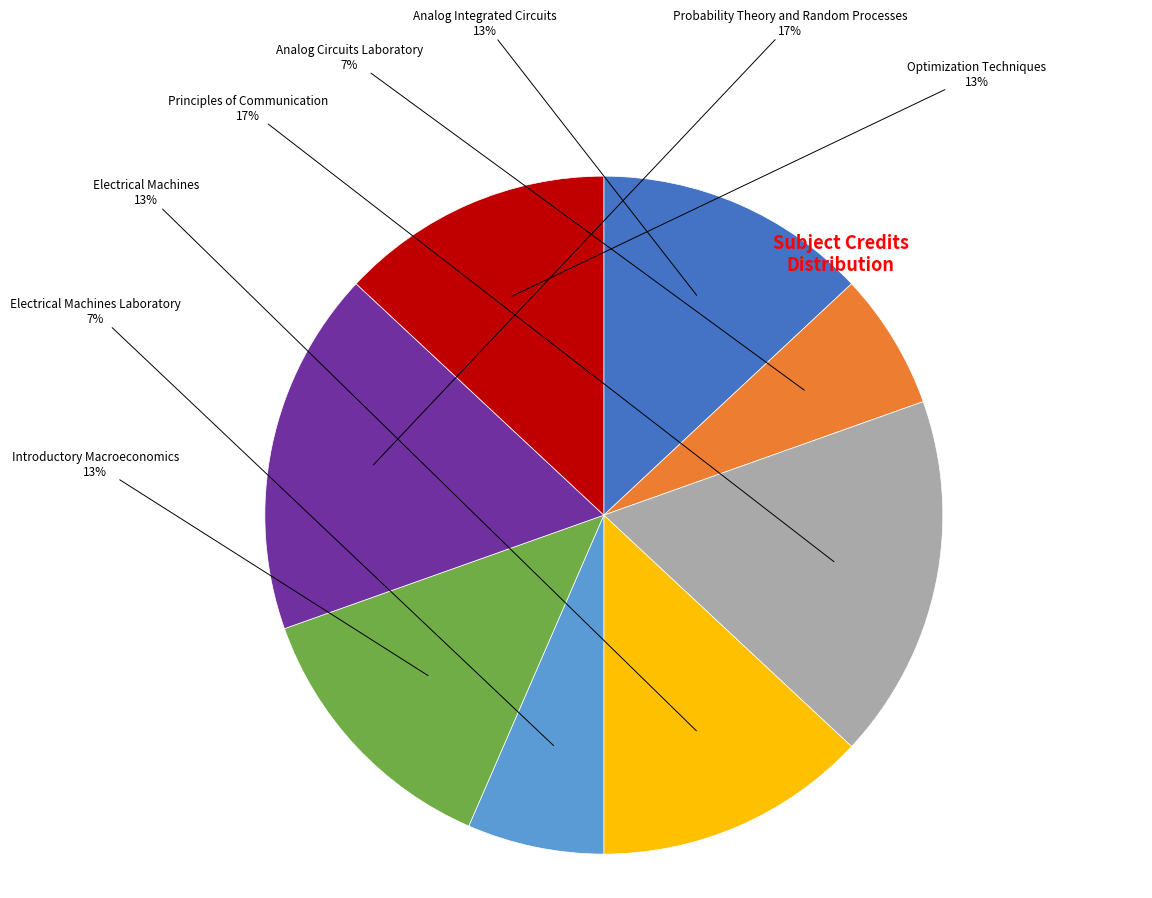

To the nearest percent, what is the average slice percentage?

12%